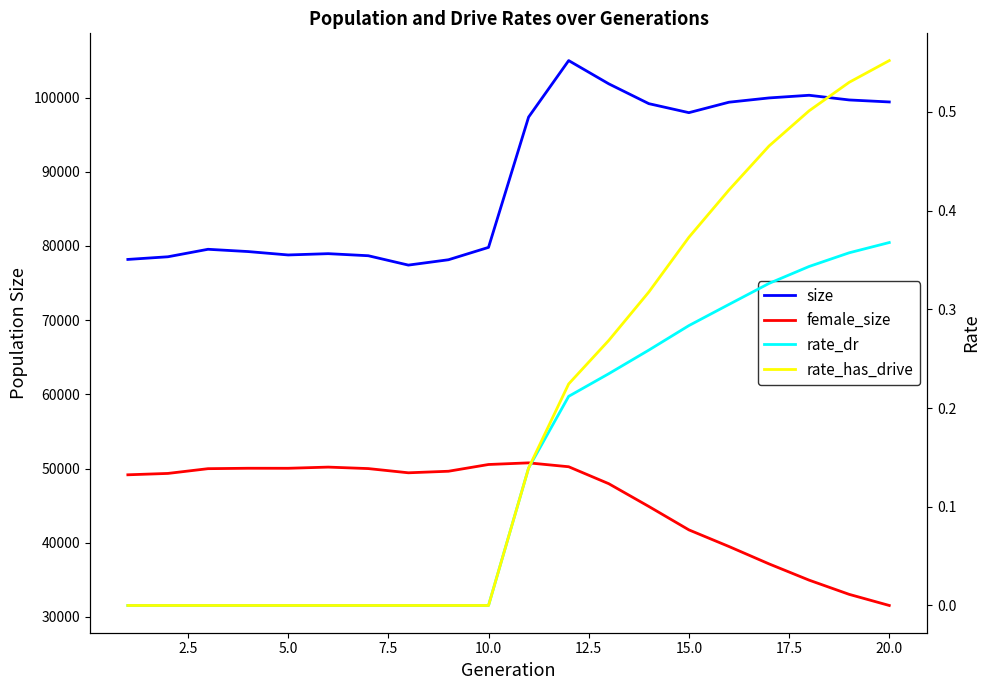

What is the difference between the second highest and minimum values in the rate_has_drive series?

0.5